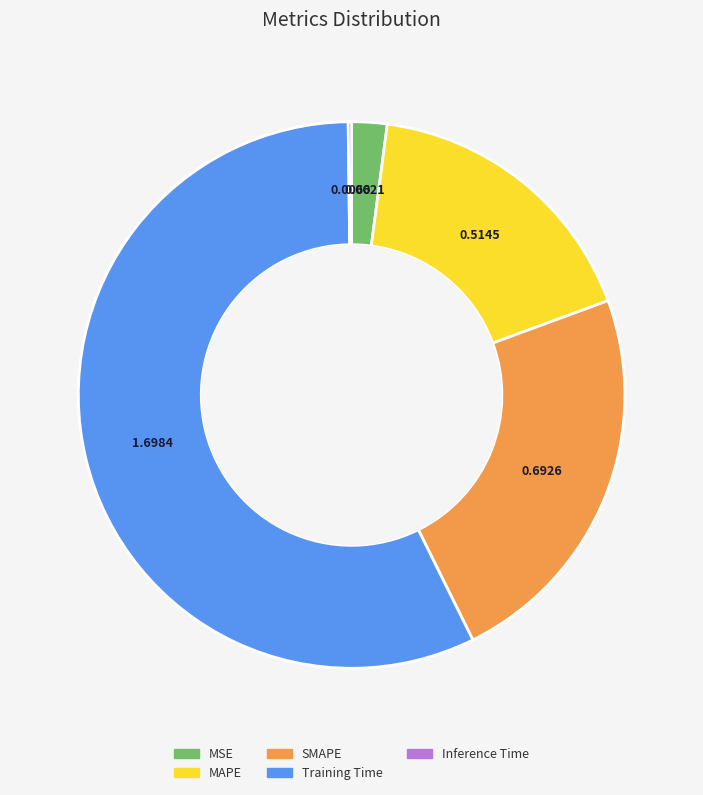

Which category has the biggest portion of the pie?

Training Time